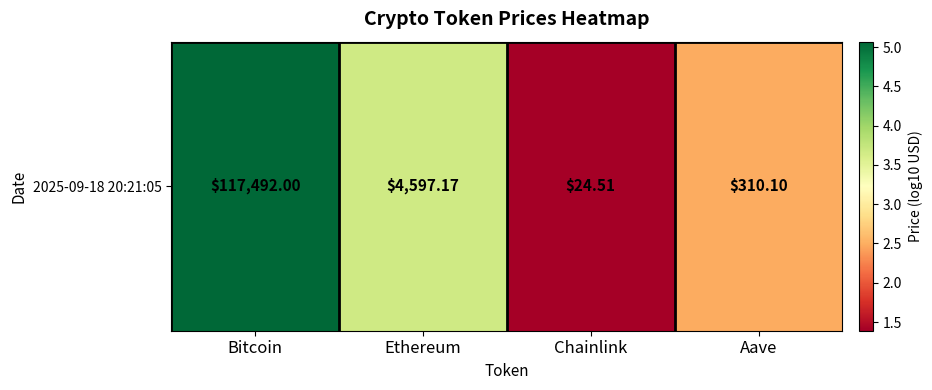

What is the sum of the values at Ethereum and Chainlink?

5.1